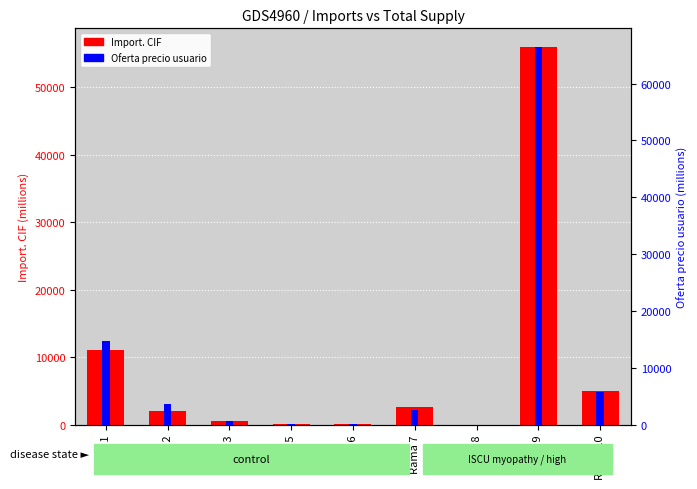

Read the Import. CIF value at Rama 10, to the nearest 100.

5000